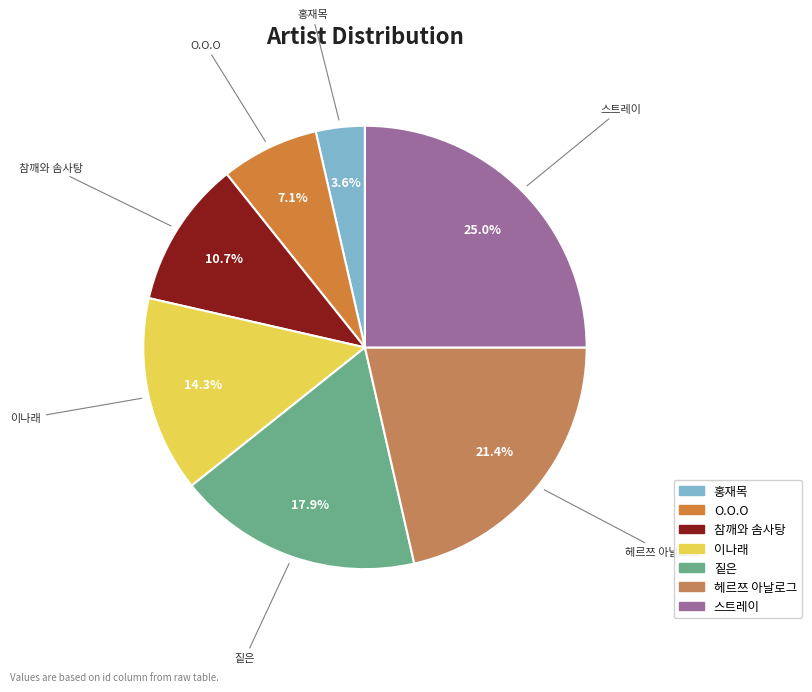

Which category has the smallest portion of the pie?

홍재목